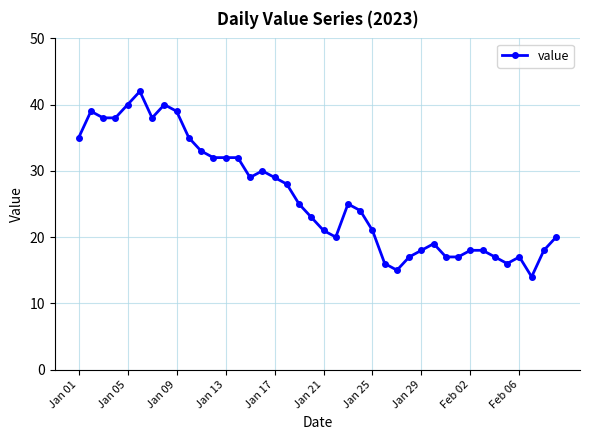

Reading left to right, extract all data points from this chart.

35	39	38	38	40	42	38	40	39	35	33	32	32	32	29	30	29	28	25	23	21	20	25	24	21	16	15	17	18	19	17	17	18	18	17	16	17	14	18	20